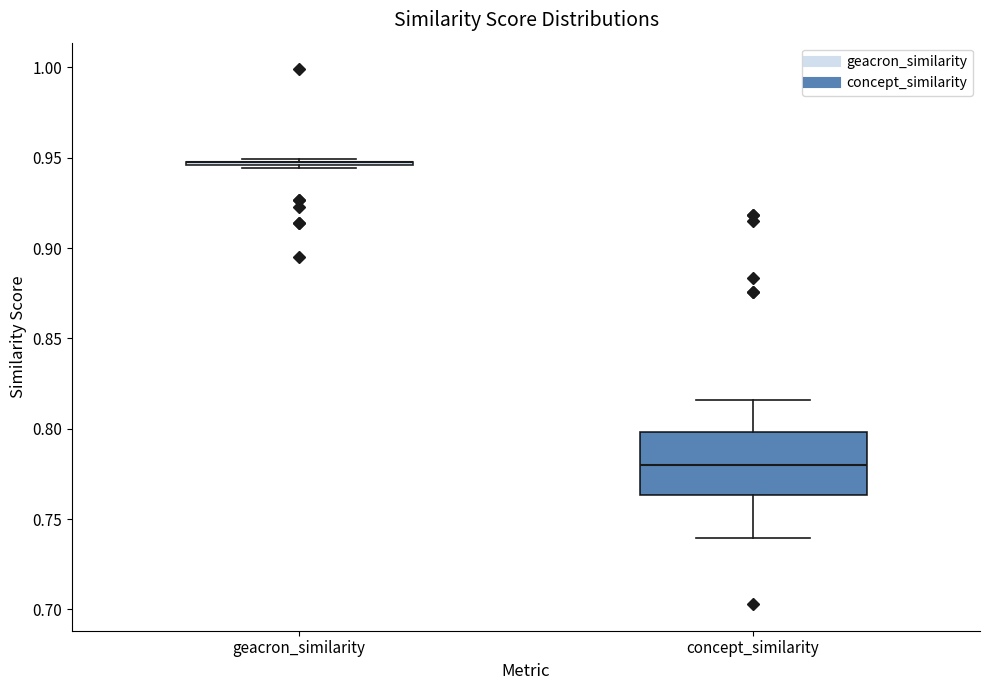

Which box is the tallest, from its lower edge to its upper edge?

concept_similarity